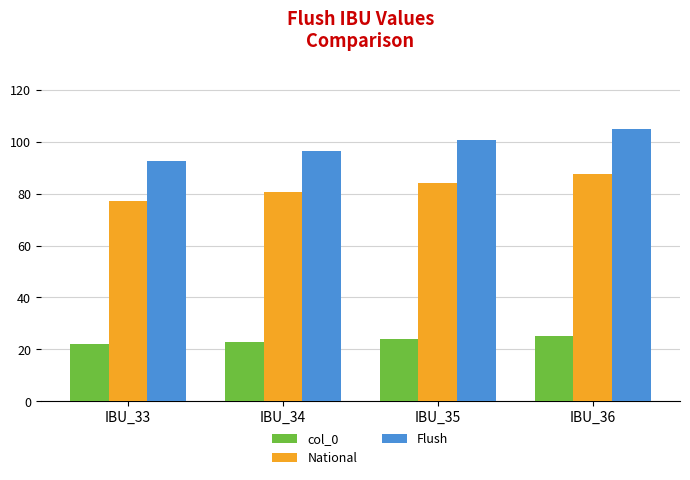

What is the value of the col_0 bar at the 4th from the left?

25.0